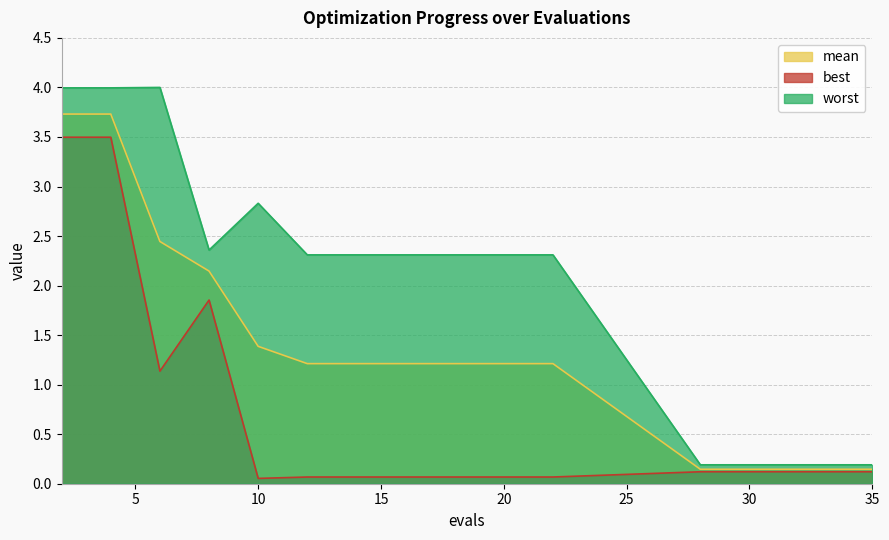

Where is worst nearest to the value 2?

12